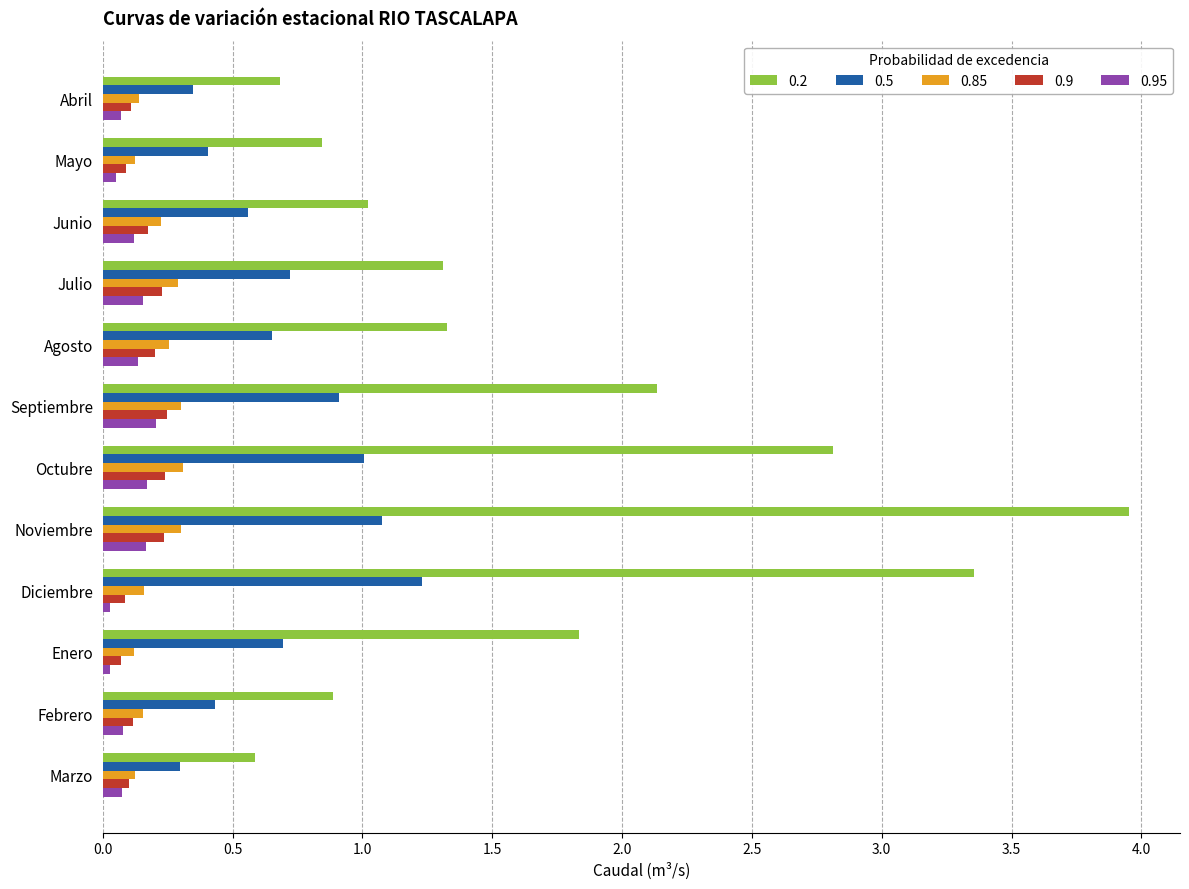

At which category is the sum across all series the highest?

Noviembre